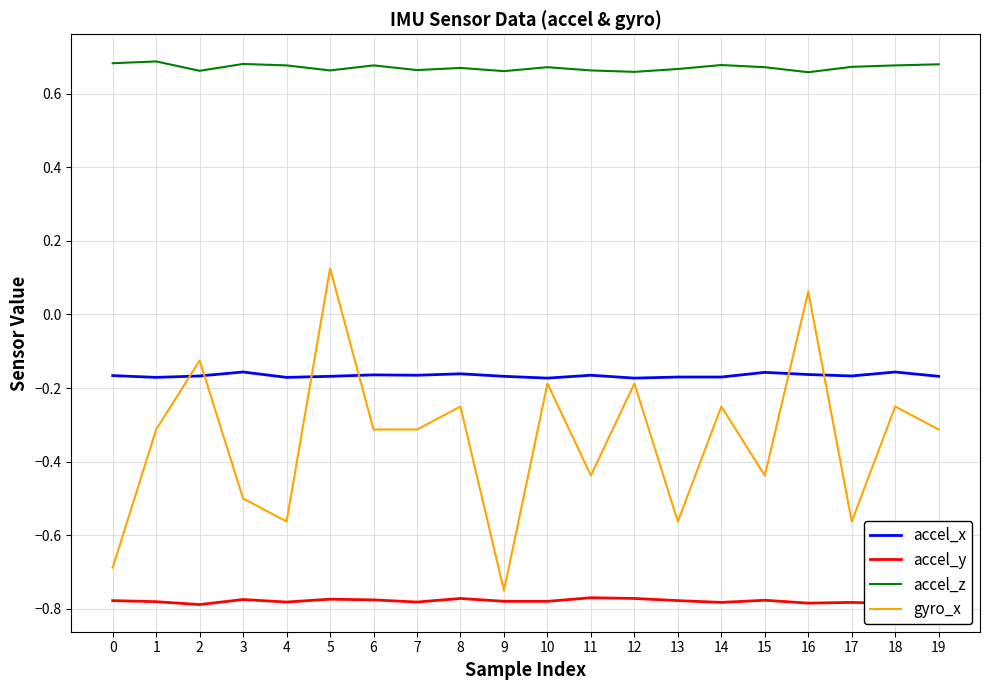

What is the total value across all series at 0?

-0.9